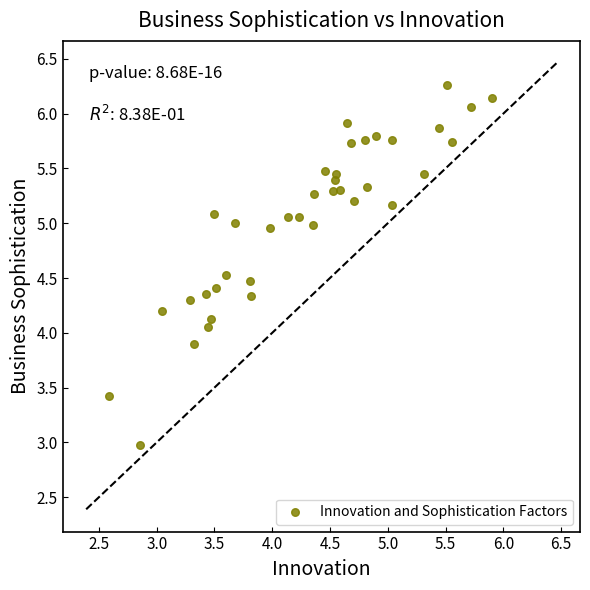

What is the range of Y values (max minus min)?

3.3